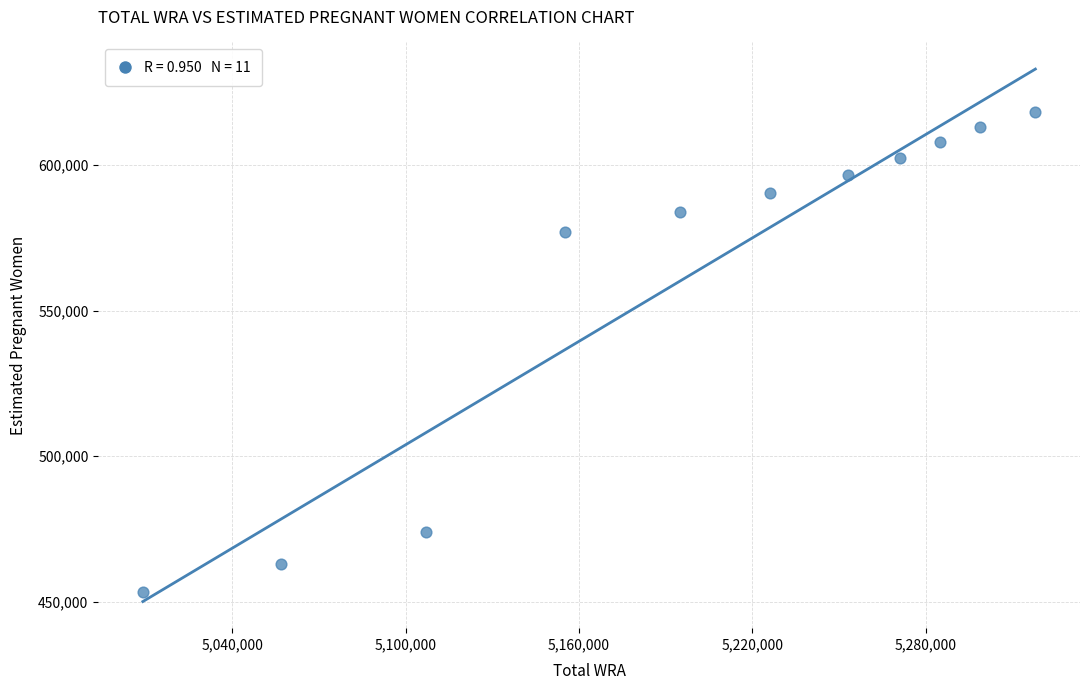

What Y value in the scatter plot is closest to 535715?

576966.9